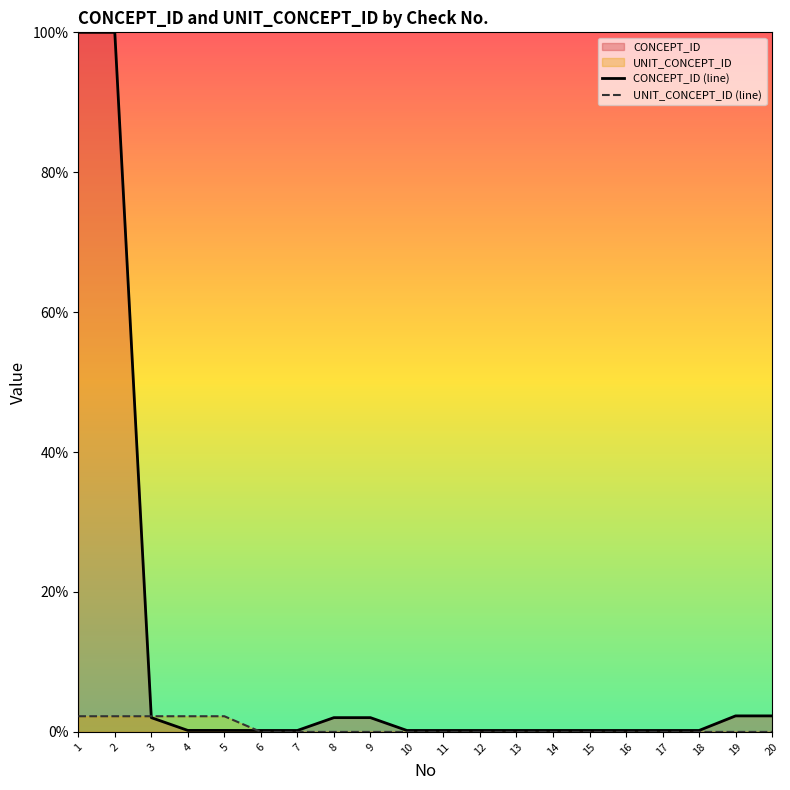

At how many categories does at least one series exceed 4?

2